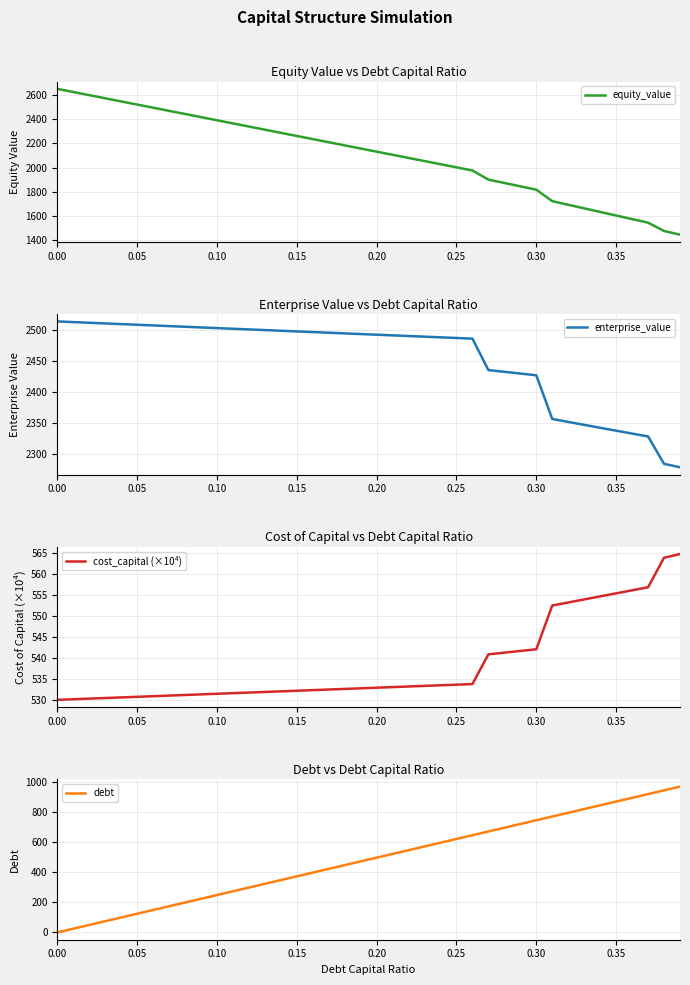

Reading left to right, list all the values displayed in this chart.

equity_value: 2650.3	2624.4	2598.4	2572.5	2546.5	2520.5	2494.6	2468.6	2442.7	2416.7	2390.8	2364.8	2338.9	2312.9	2287.0	2261.0	2235.1	2209.2	2183.2	2157.3	2131.3	2105.4	2079.4	2053.5	2027.6	2001.6	1975.7	1900.3	1872.6	1844.9	1817.2	1722.1	1692.5	1662.9	1633.3	1603.8	1574.2	1544.7	1475.8	1445.4
enterprise_value: 2513.5	2512.5	2511.4	2510.3	2509.2	2508.2	2507.1	2506.0	2505.0	2503.9	2502.8	2501.8	2500.7	2499.6	2498.6	2497.5	2496.4	2495.4	2494.3	2493.3	2492.2	2491.1	2490.1	2489.0	2488.0	2486.9	2485.9	2435.3	2432.5	2429.7	2427.0	2356.7	2352.0	2347.3	2342.6	2337.9	2333.2	2328.6	2284.5	2279.1
cost_capital (×10⁴): 530.1	530.2	530.4	530.5	530.6	530.8	530.9	531.1	531.2	531.4	531.5	531.7	531.8	531.9	532.1	532.2	532.4	532.5	532.7	532.8	533.0	533.1	533.2	533.4	533.5	533.7	533.8	540.9	541.3	541.7	542.1	552.6	553.3	554.0	554.7	555.5	556.2	556.9	563.9	564.8
debt: 0.0	24.9	49.8	74.7	99.5	124.4	149.3	174.2	199.1	224.0	248.8	273.7	298.6	323.5	348.4	373.3	398.1	423.0	447.9	472.8	497.7	522.6	547.4	572.3	597.2	622.1	647.0	671.9	696.7	721.6	746.5	771.4	796.3	821.2	846.0	870.9	895.8	920.7	945.6	970.5